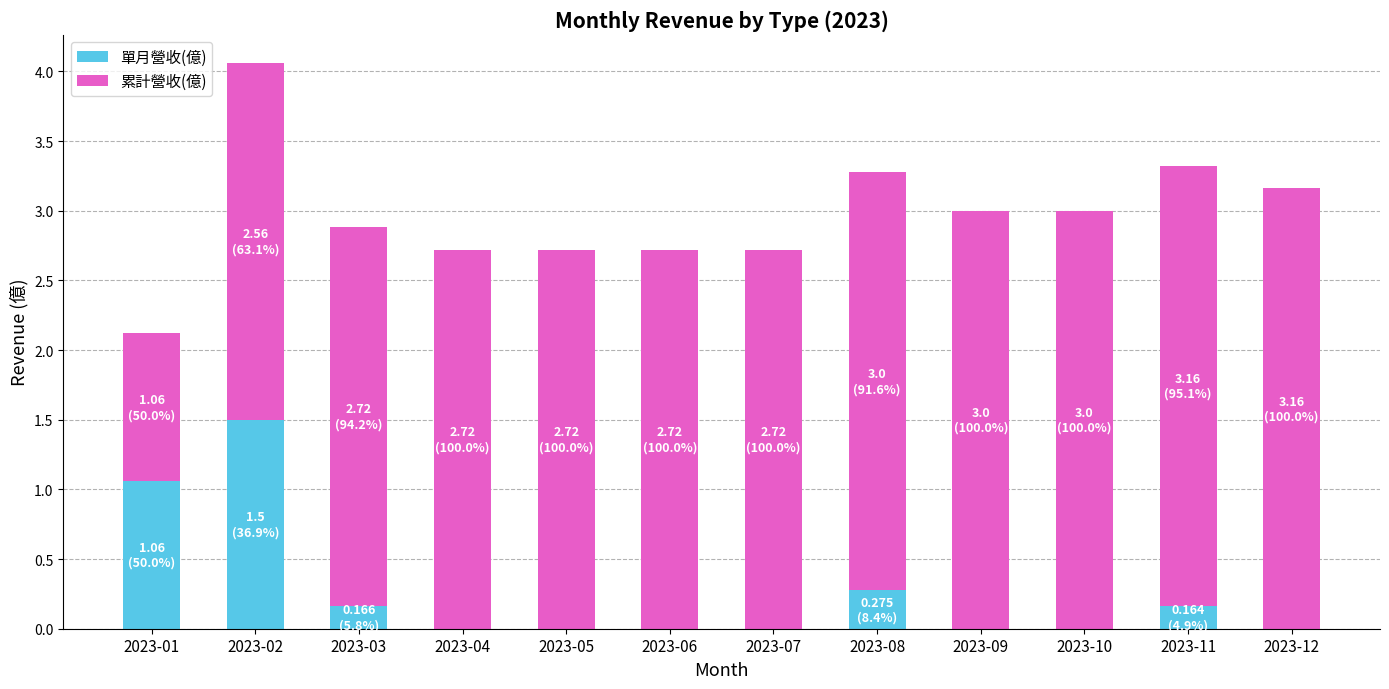

What is the sum of the 單月營收(億) values at 2023-10 and 2023-01?

1.1